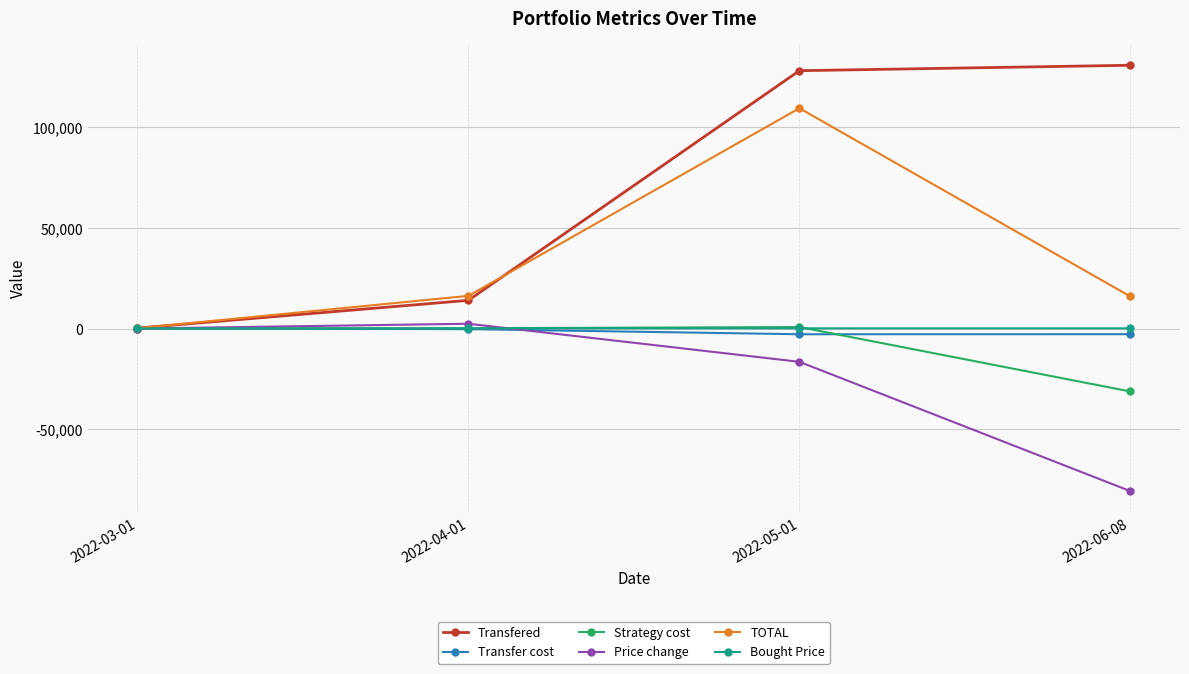

What is the sum of the Transfered values at 2022-04-01 and 2022-06-08?

144700.0